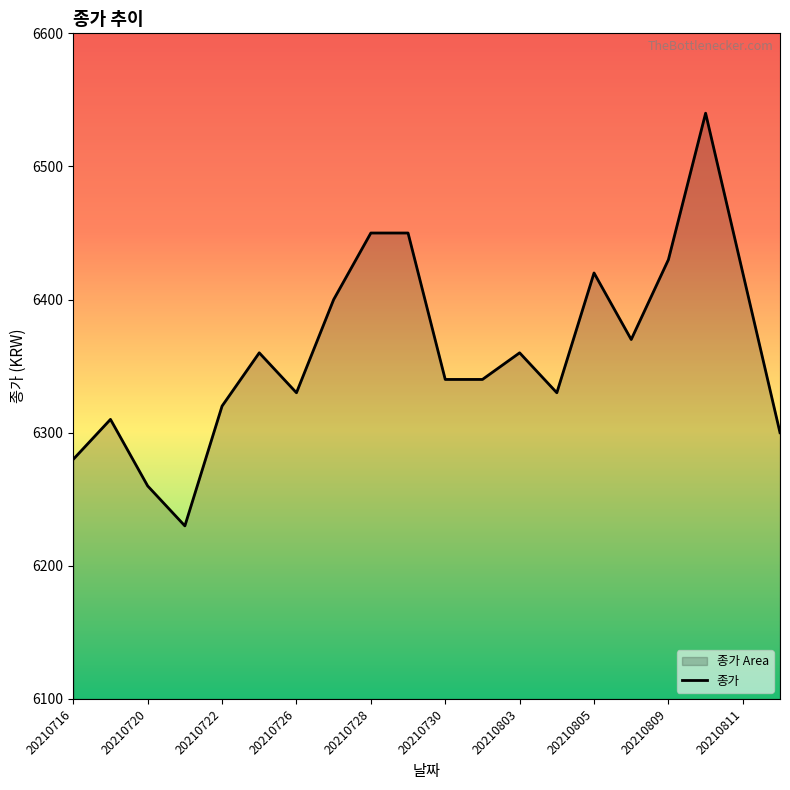

What is the approximate value at 20210716, to the nearest 10?

6280